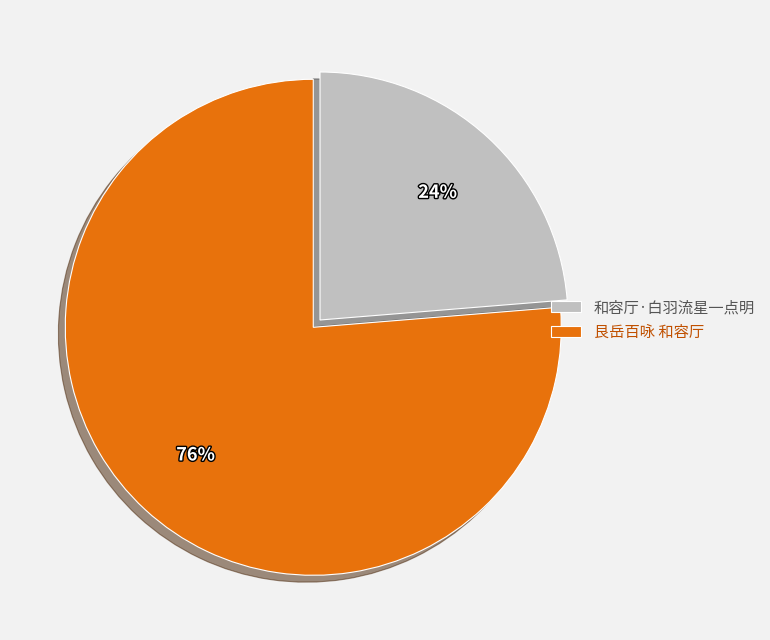

How many segments does this pie chart have?

2